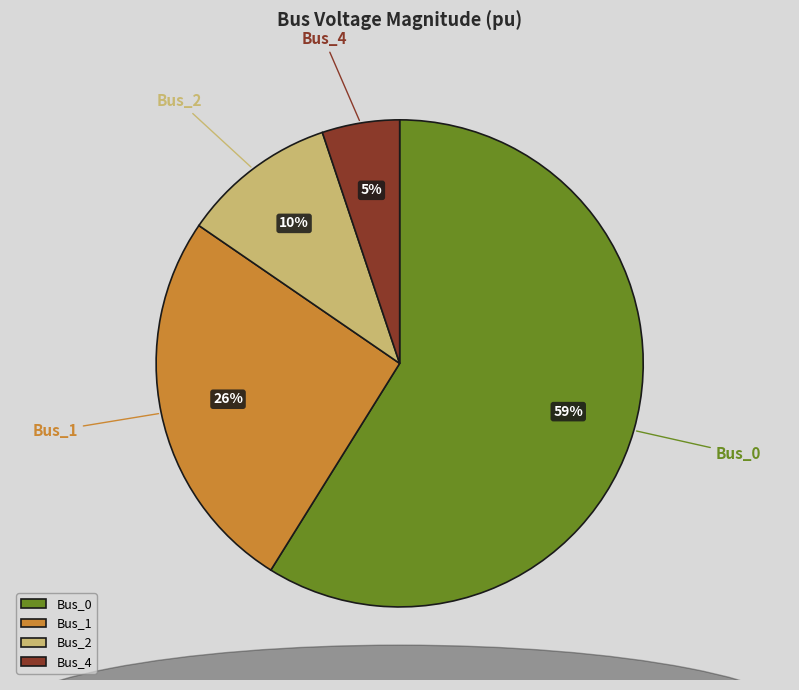

Does any single category account for the majority?

Yes